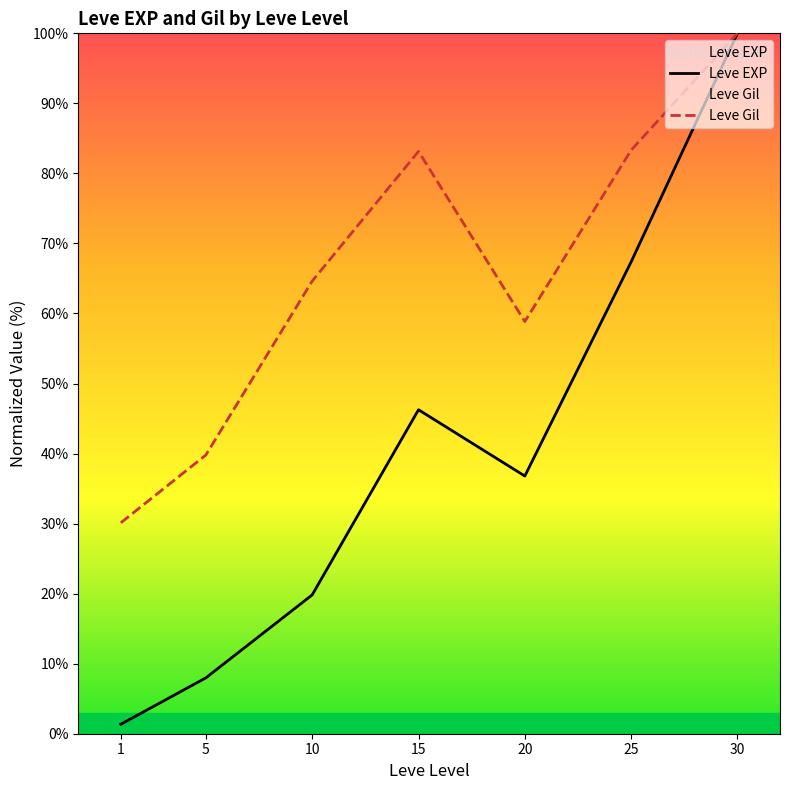

What is the average value of the Leve Gil series?

65.7